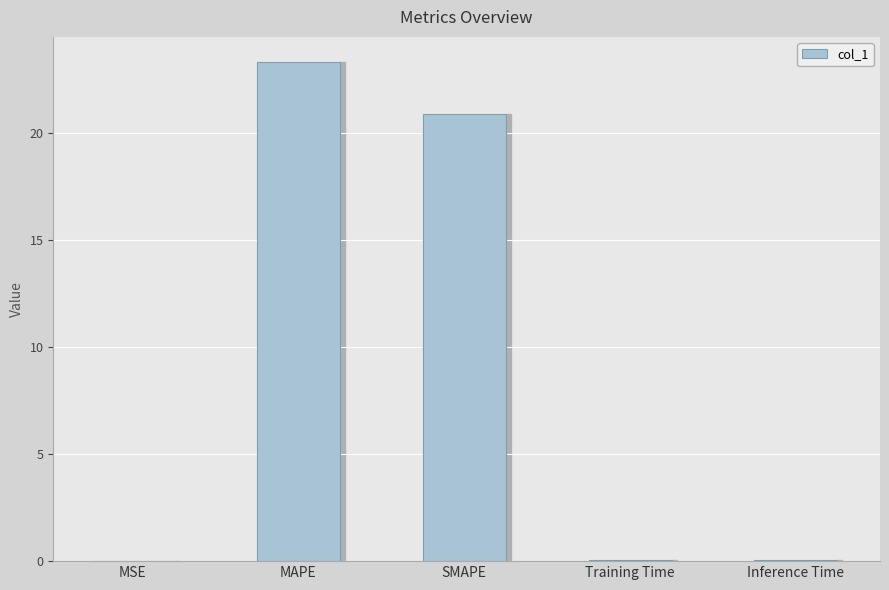

Read the value at MAPE.

23.3